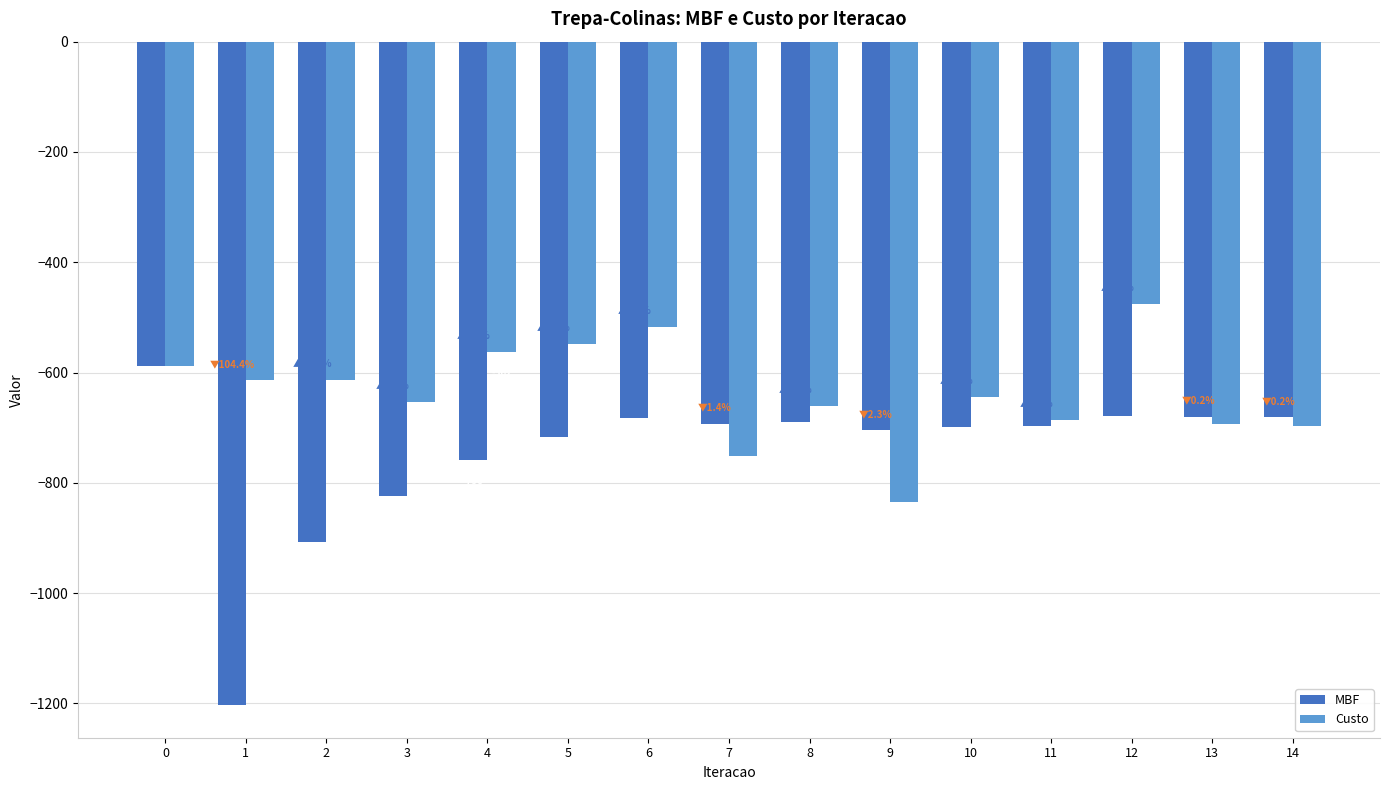

Which label corresponds to the smallest value in the chart?

1